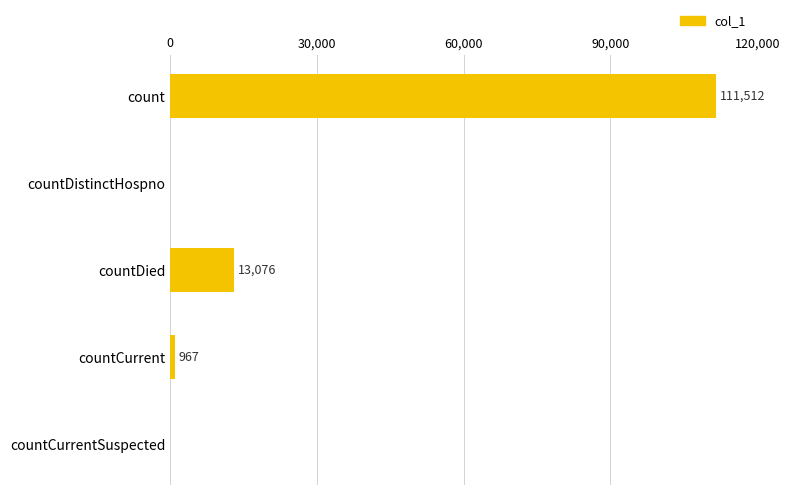

Which label corresponds to the largest value in the chart?

count